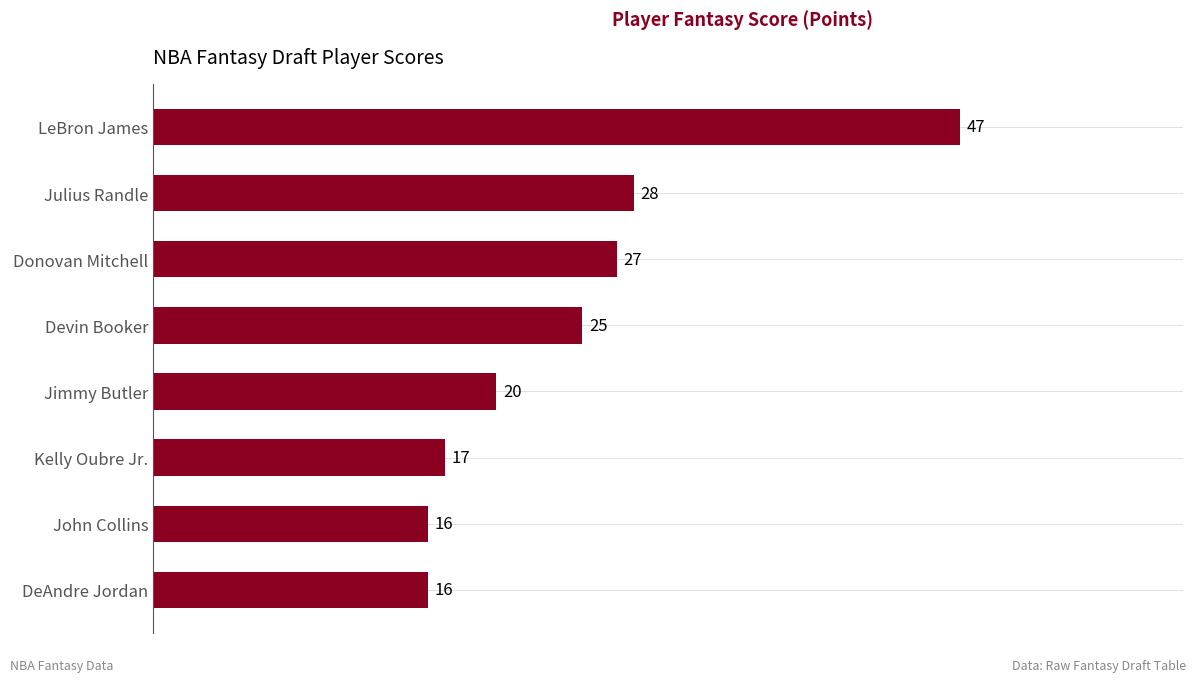

The value at Julius Randle is 11. True or false?

False